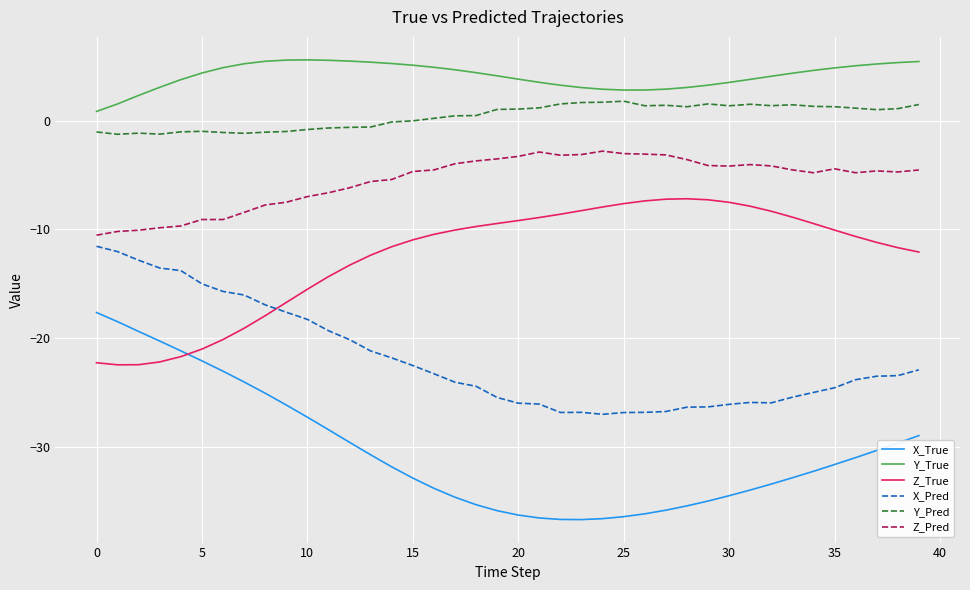

What is the average value of the Z_Pred series?

-5.5